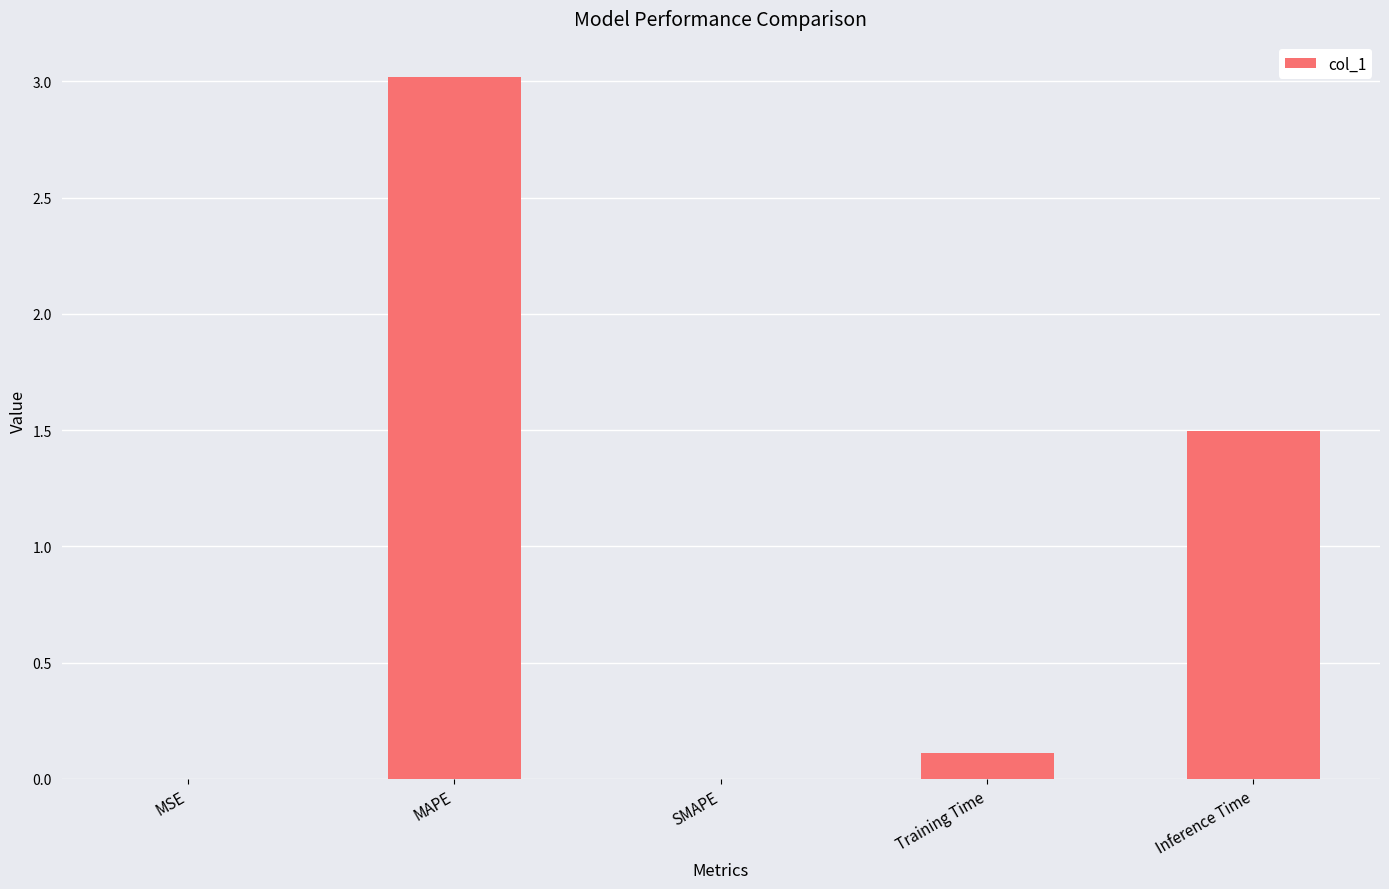

Where is the data nearest to the value 1?

Inference Time